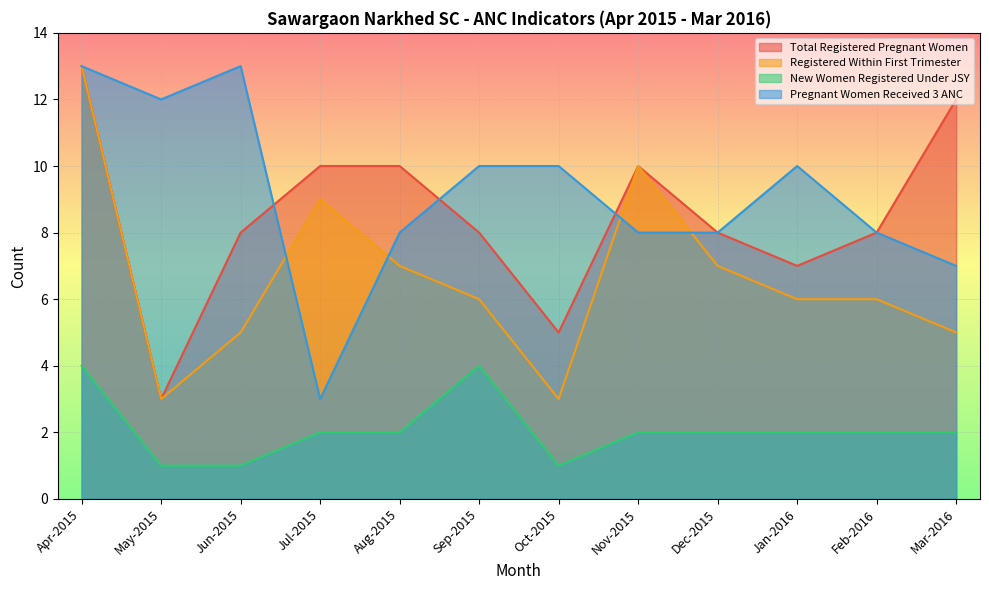

Where is the first local maximum for New Women Registered Under JSY?

Sep-2015